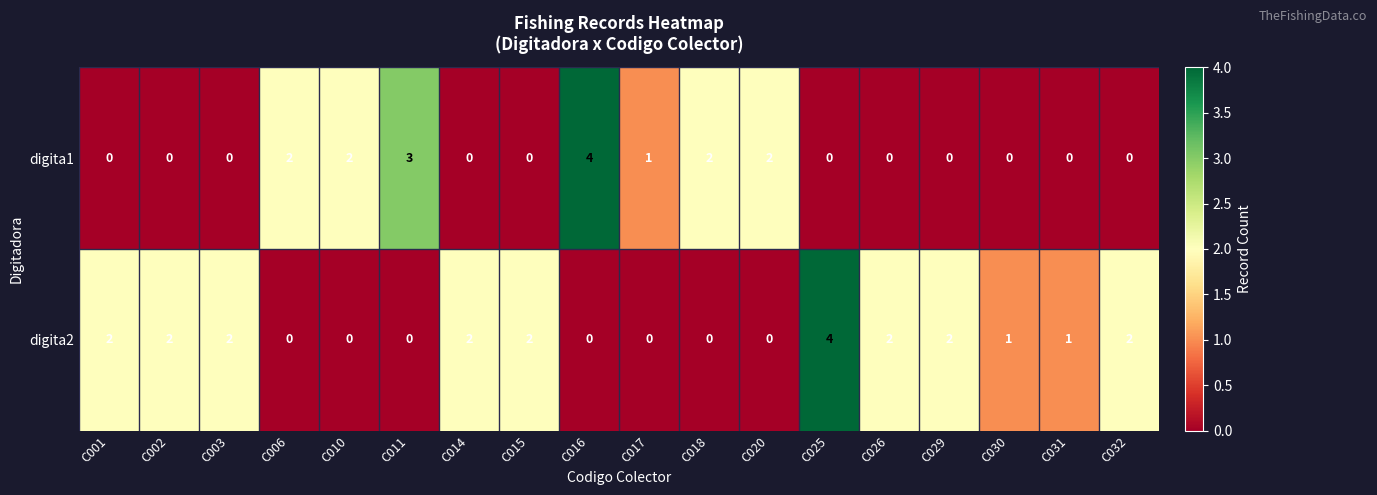

Count the digita2 values in the range 0 to 2.

17